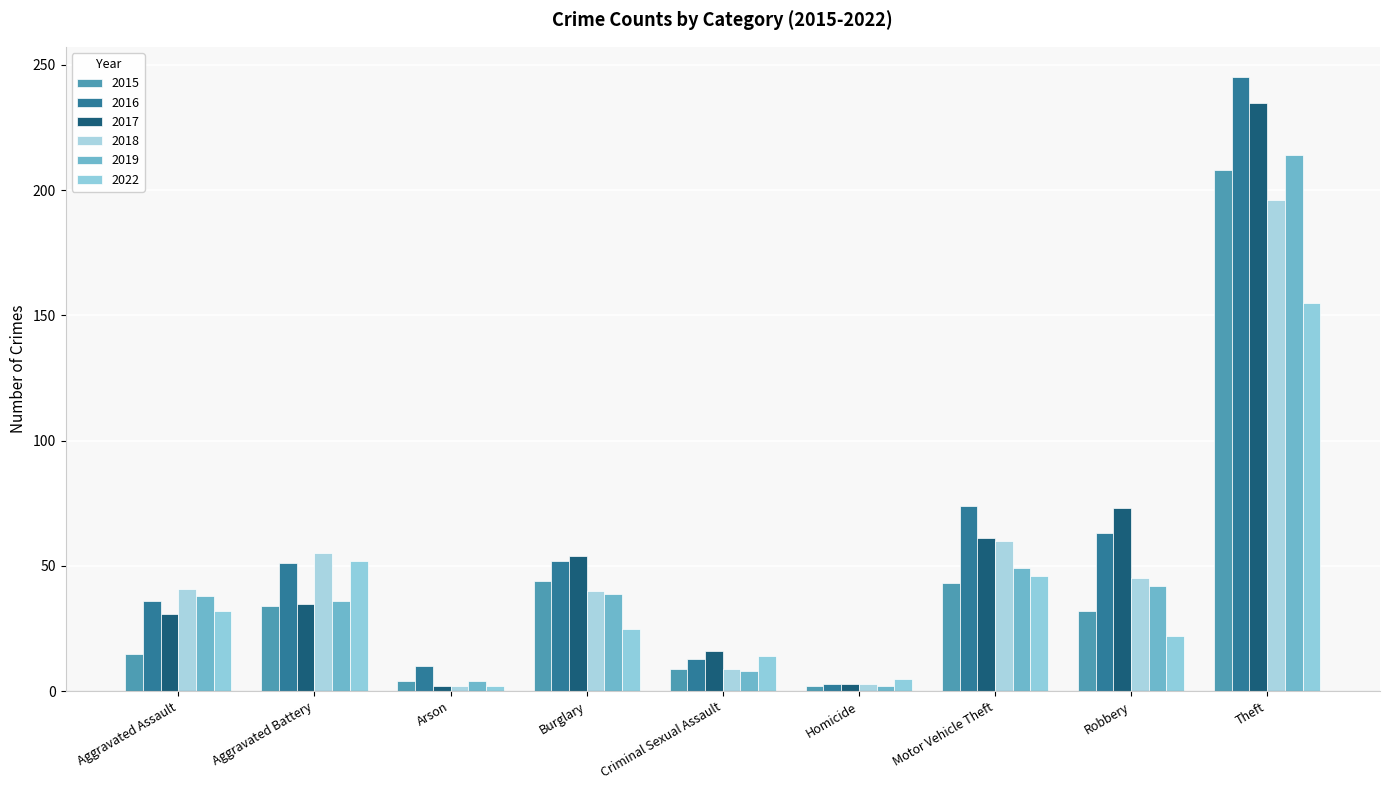

What is the lowest value of the 2022 series?

2